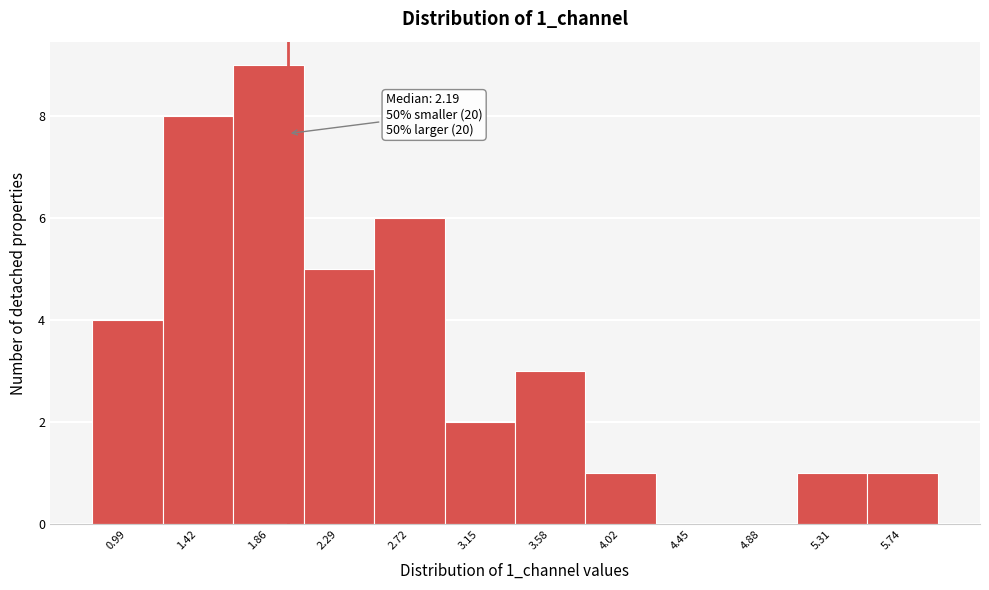

Reading left to right, list all the values displayed in this chart.

0.99=4	1.42=8	1.86=9	2.29=5	2.72=6	3.15=2	3.58=3	4.02=1	4.45=0	4.88=0	5.31=1	5.74=1